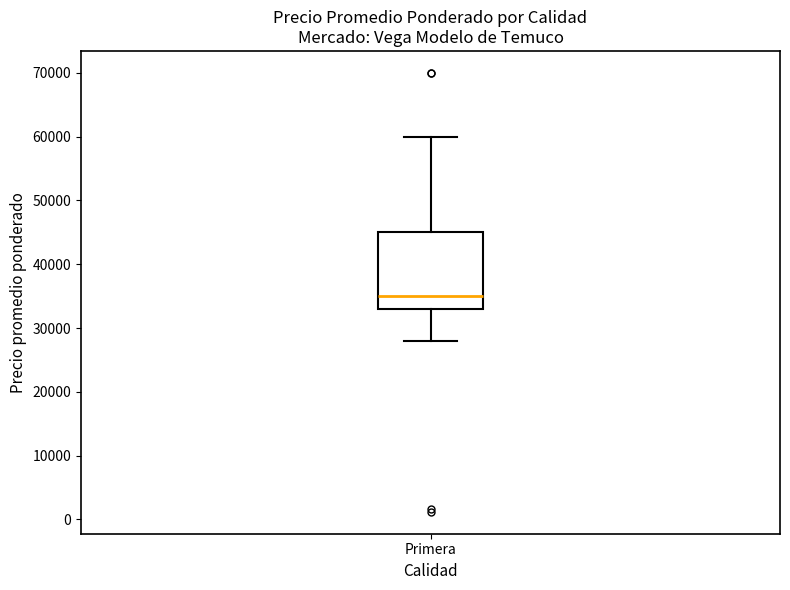

Transcribe this box plot: give where the median line is, the range the box spans, and where the two whiskers end, as read against the y-axis. The values are not printed on the chart, so give them approximately, as read against the axis.

median 35000, box 33000 to 45000, whiskers 28000 to 60000